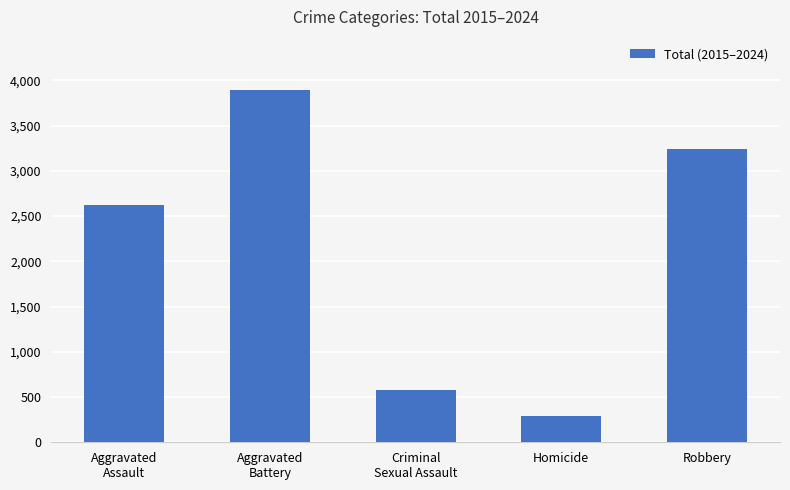

At which label is the value closest to 2093?

Aggravated
Assault